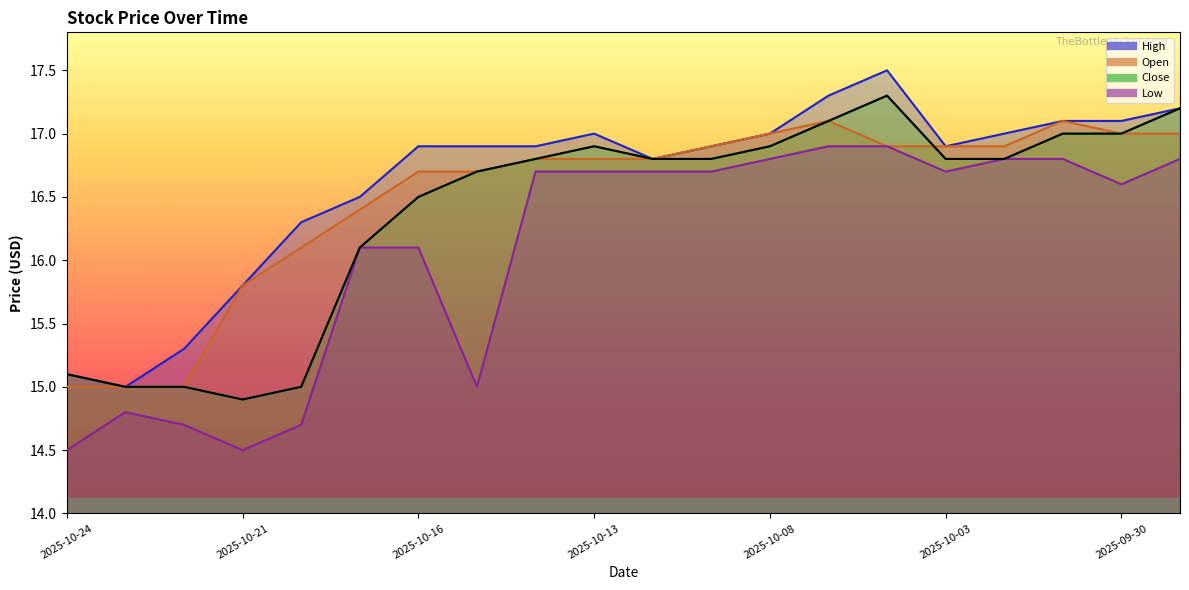

In High, how many points are lower than both neighbors (excluding endpoints)?

3